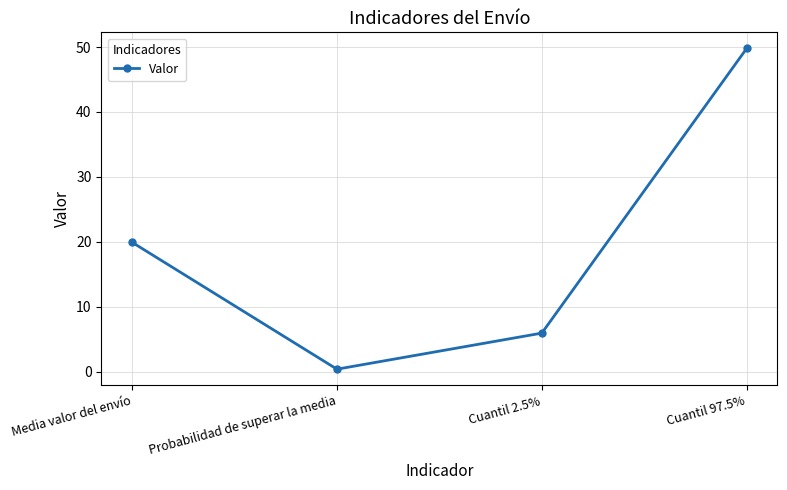

What is the label of the 2nd point from the left?

Probabilidad de superar la media